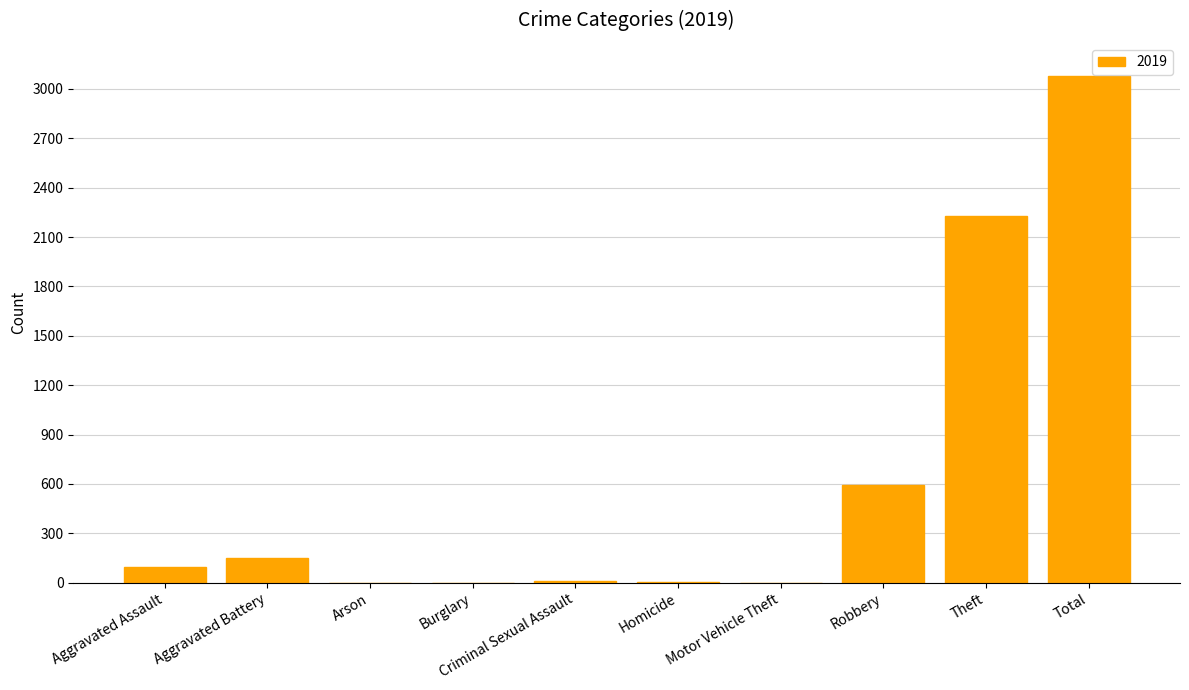

How many data points does each series have?

10